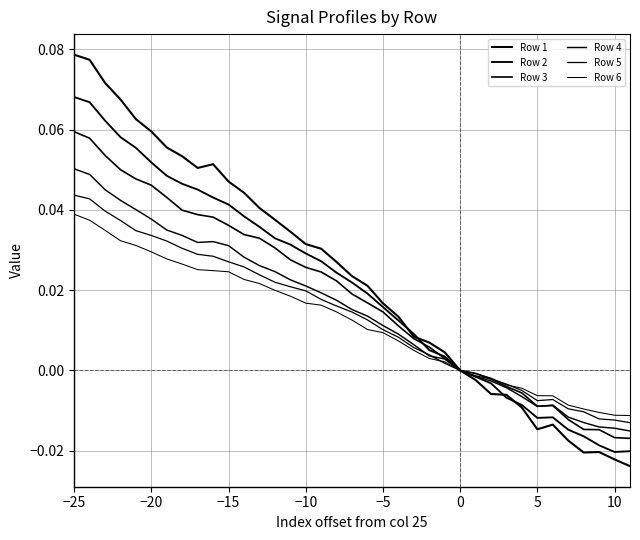

How many lines are shown in the chart?

6